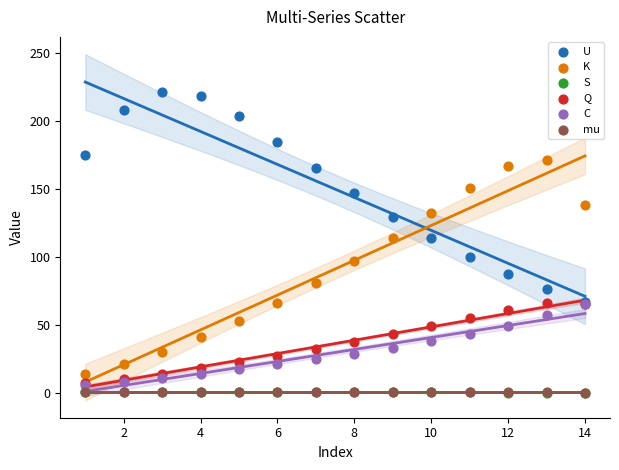

What are all the series names shown in the legend?

U, K, S, Q, C, mu